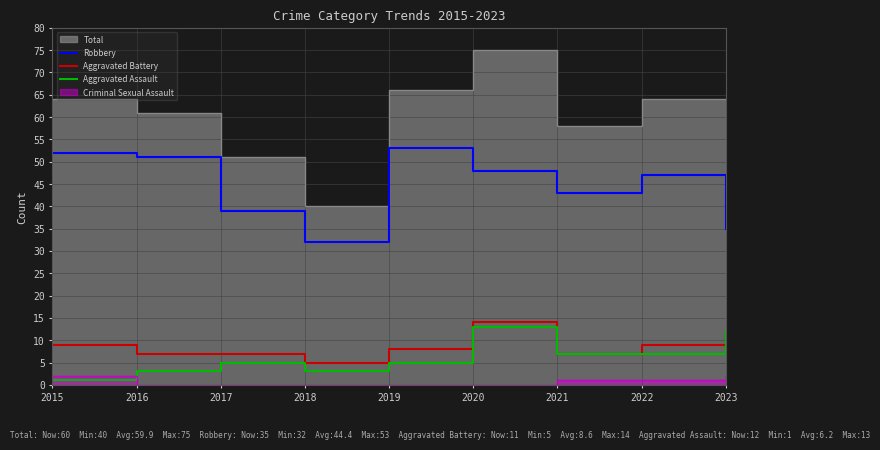

How many lines are shown in the chart?

3